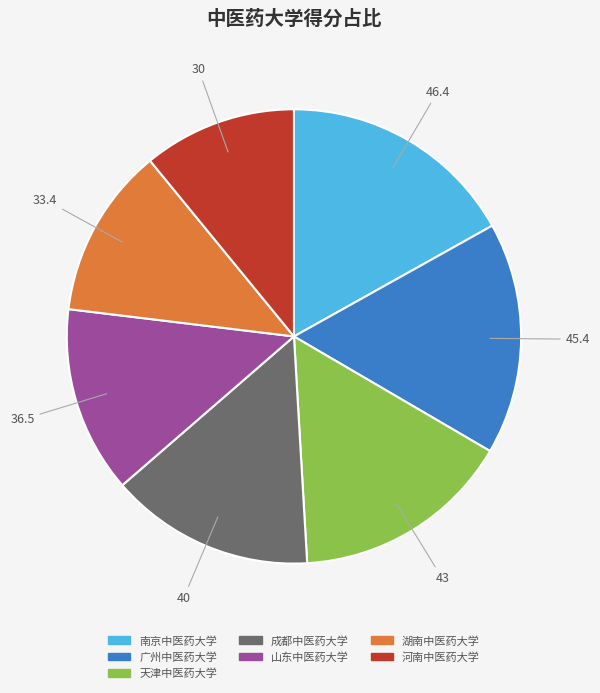

True or false: 成都中医药大学 accounts for 15% of the total.

True